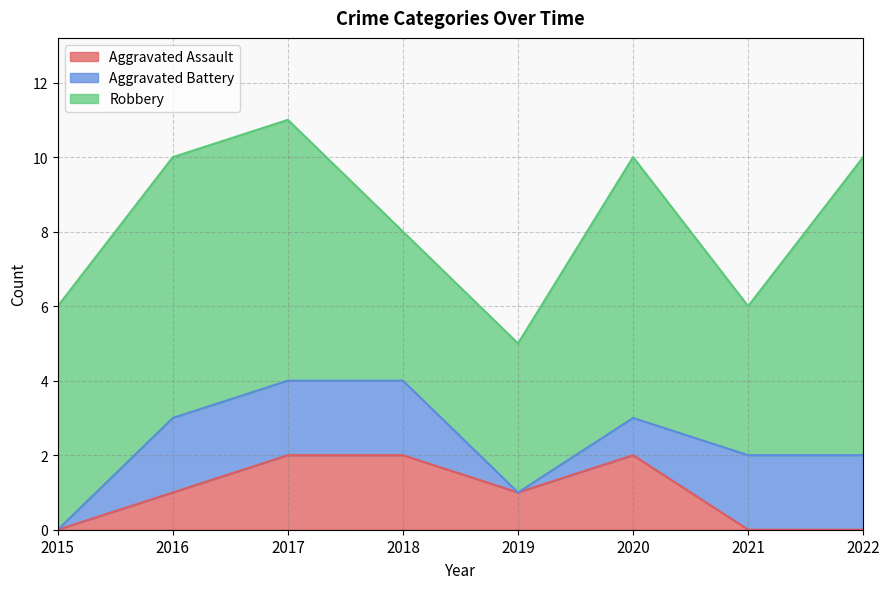

Reading left to right, extract all data points from this chart.

Aggravated Assault: 0	1	2	2	1	2	0	0
Aggravated Battery: 0	2	2	2	0	1	2	2
Robbery: 6	7	7	4	4	7	4	8